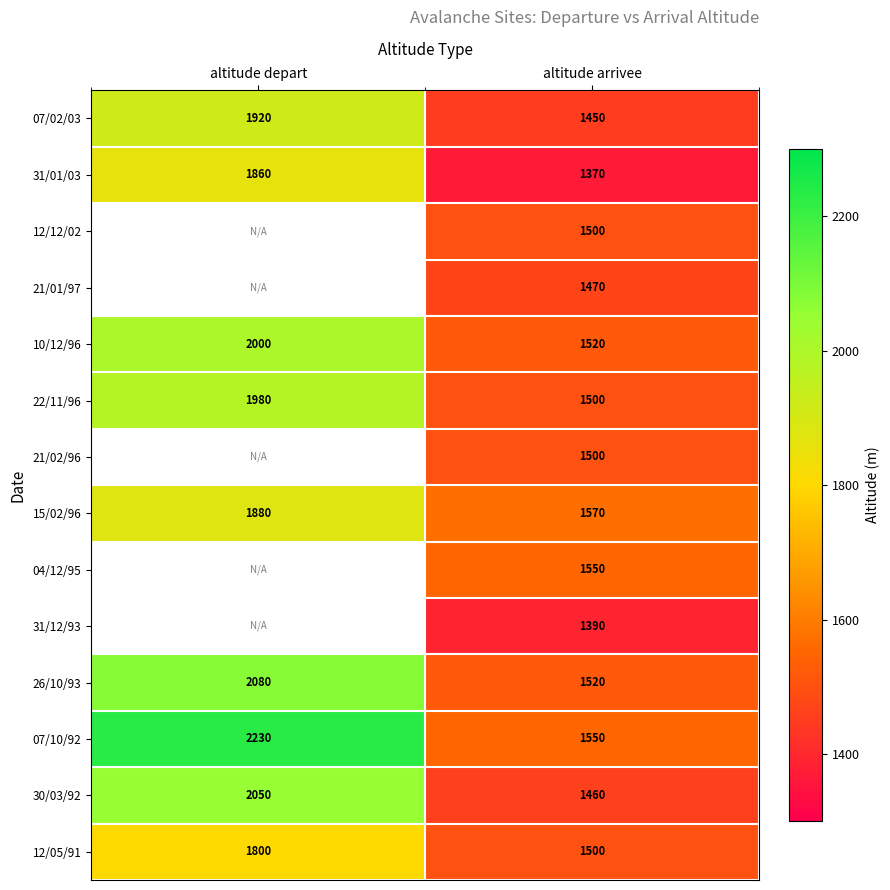

Is the value of 07/02/03 at altitude depart greater than the value of 15/02/96 at altitude depart?

Yes